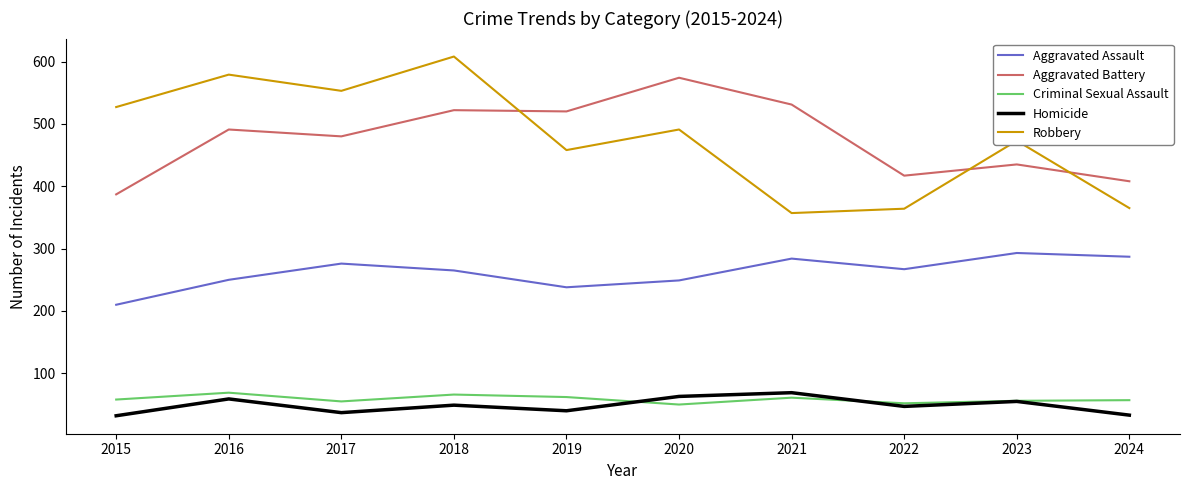

At which label does Homicide reach its peak?

2021